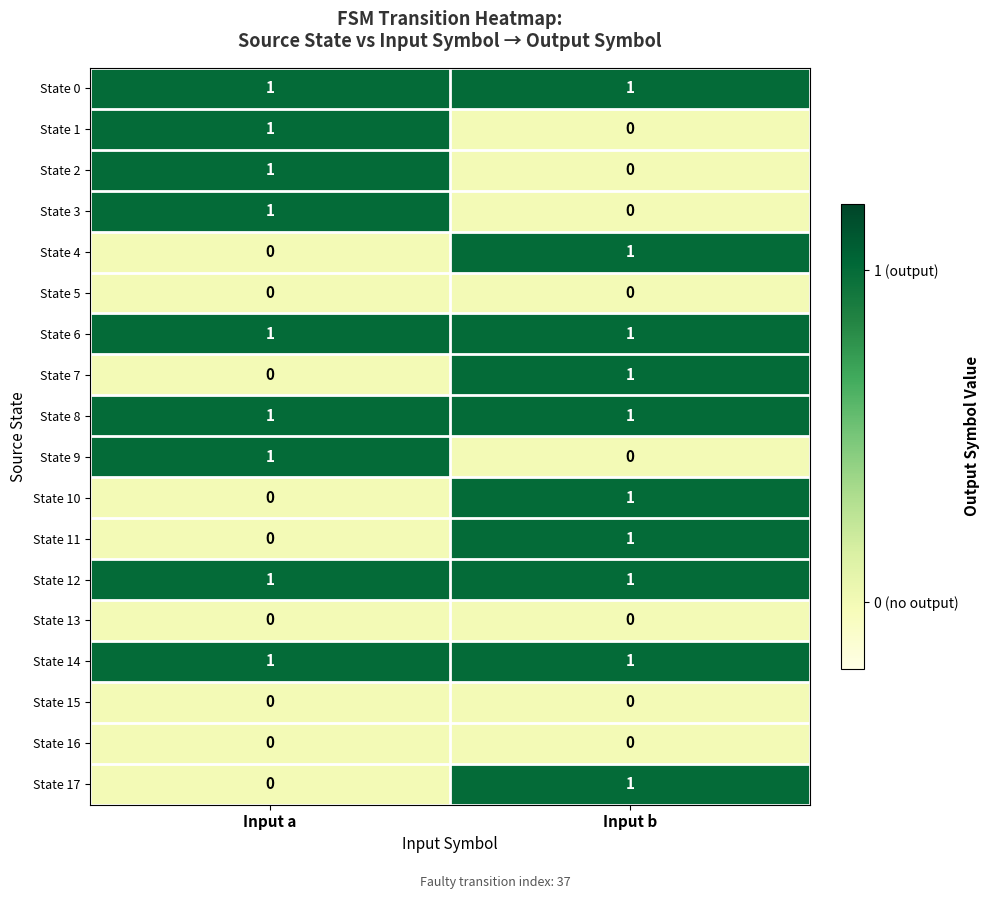

At which category is the sum across all series the highest?

Input b